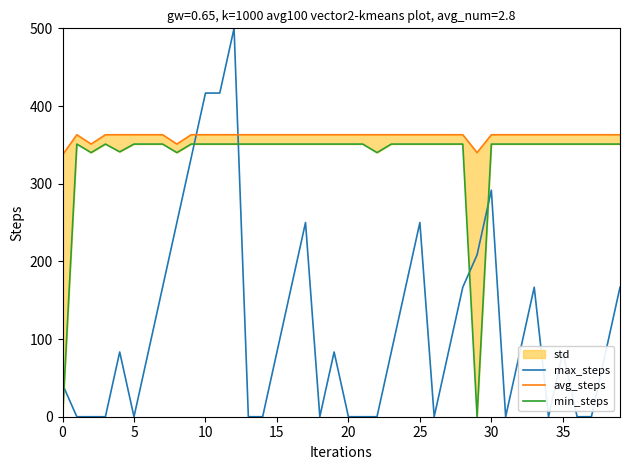

At how many categories does at least one series exceed 423?

1